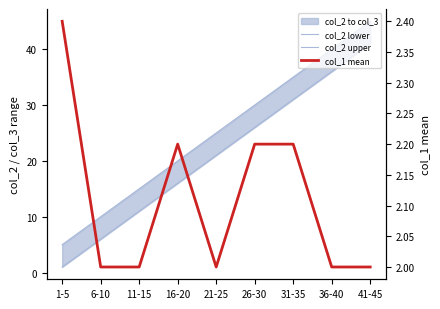

The col_1 mean series shows 3.2 at 6-10. True or false?

False